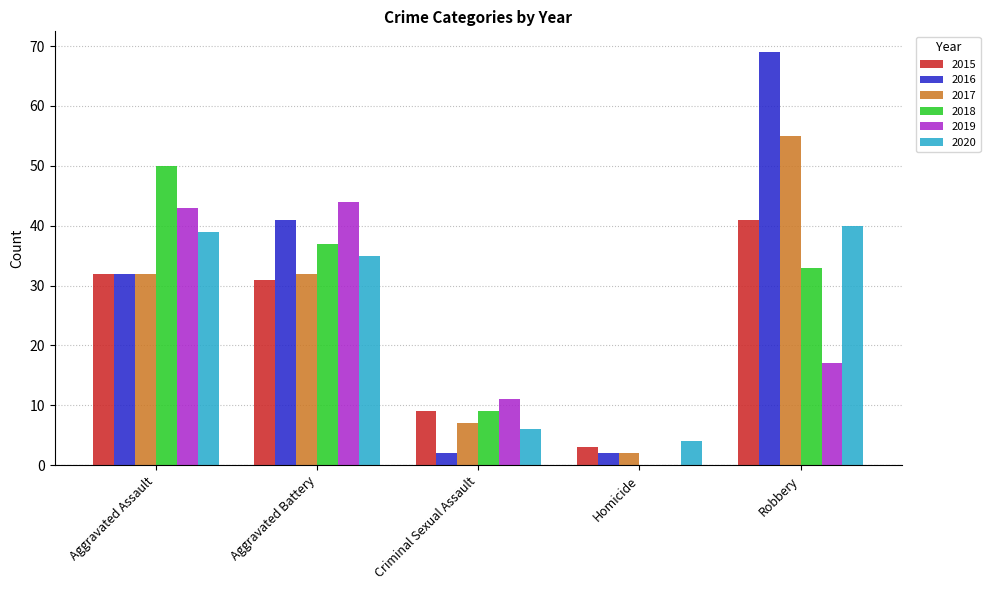

Which series has the largest total across all categories?

2016